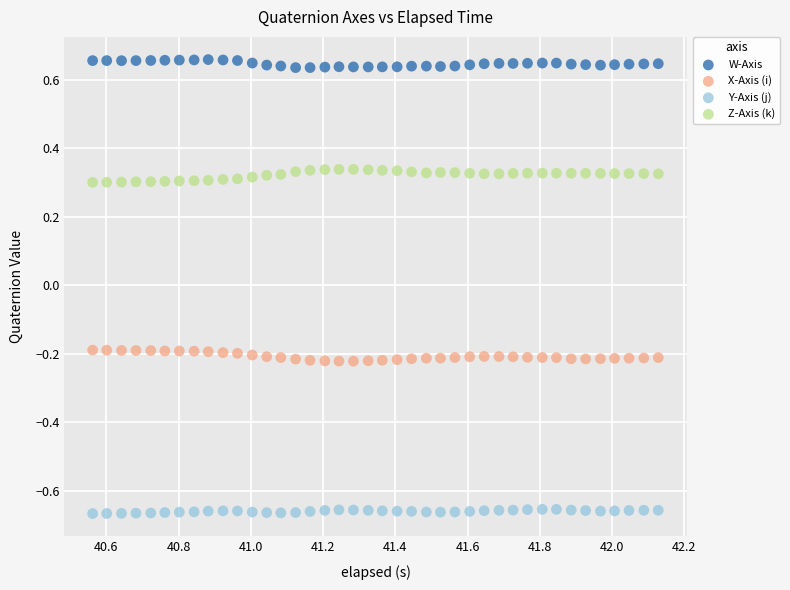

Which series contains the lowest Y value?

Y-Axis (j)